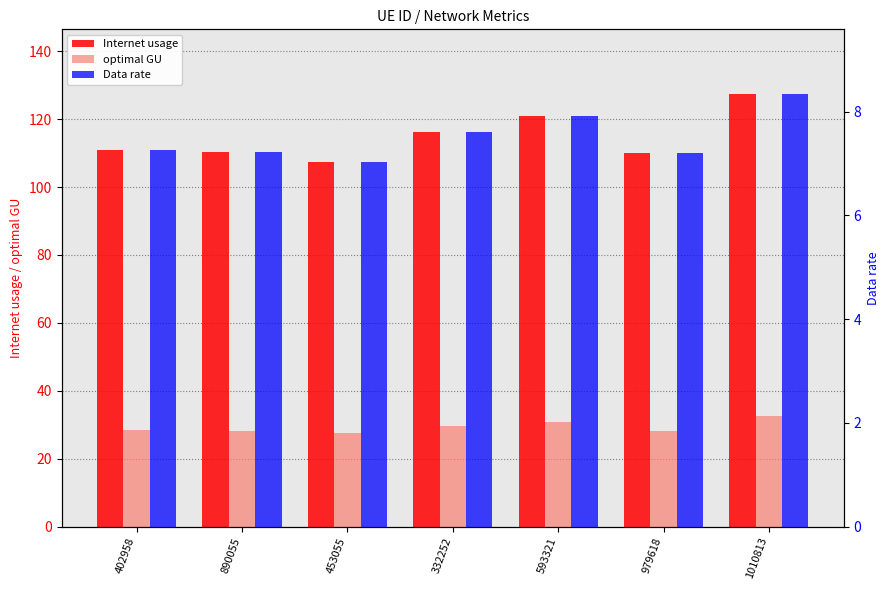

Is it true that Data rate equals 2.3 at 1010813?

False